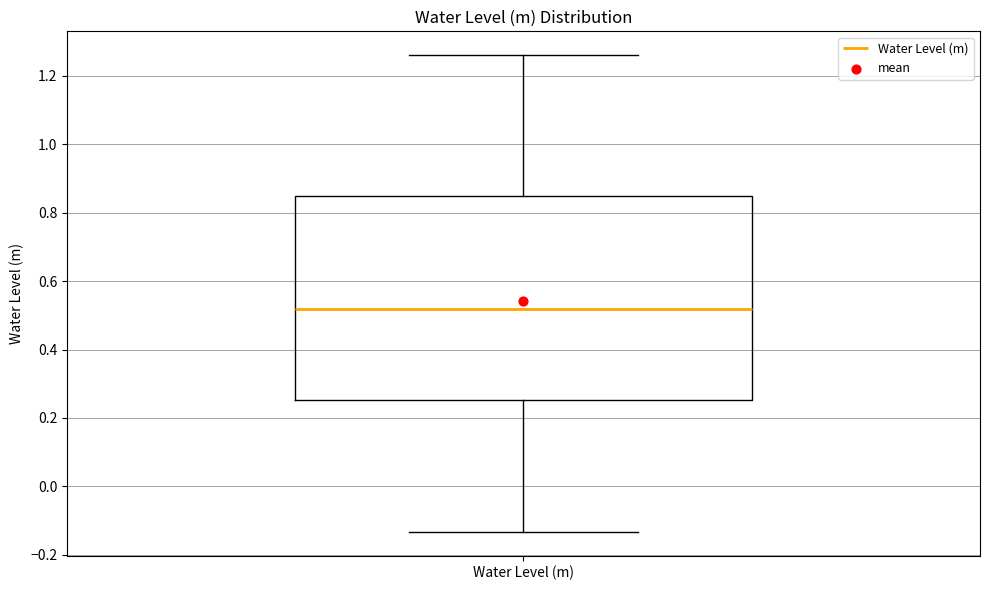

Where does the median line of the box for Water Level (m) sit on the y-axis? The values are not printed on the chart, so give them approximately, as read against the axis.

0.52